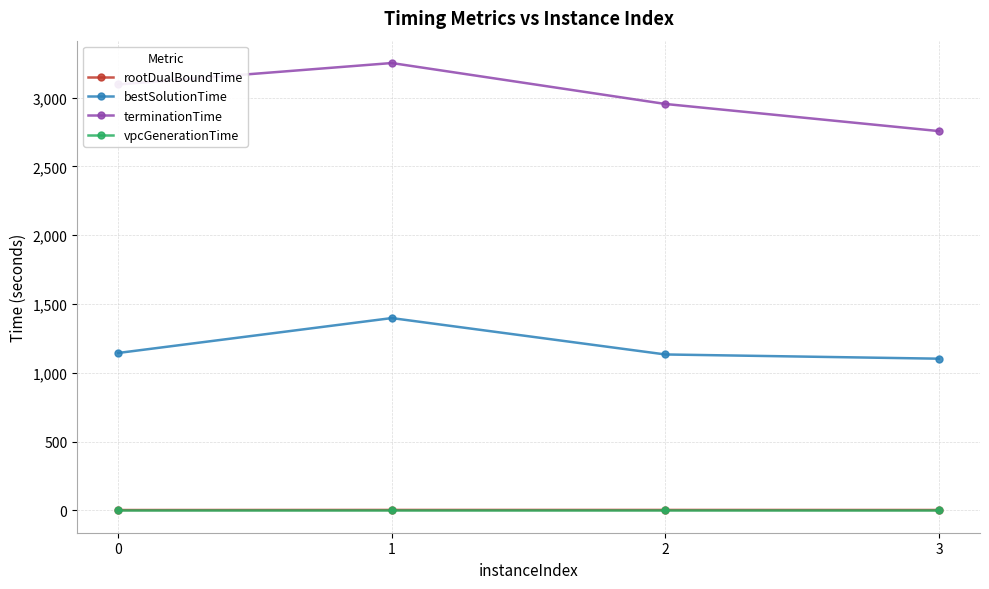

At which category is the sum across all series the highest?

1